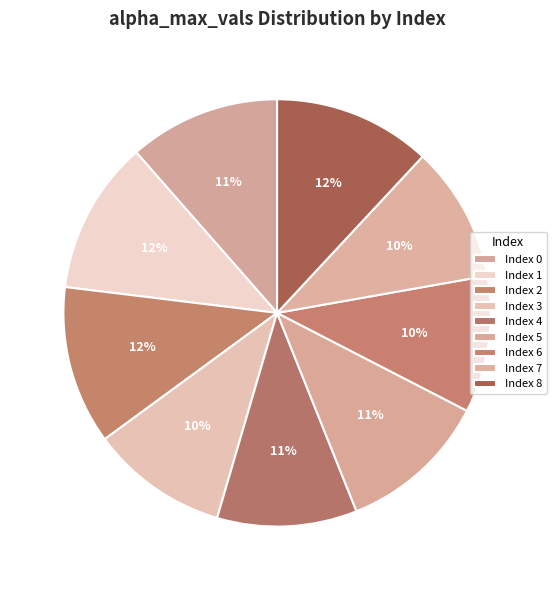

Rank the categories by value from highest to lowest.

2, 8, 1, 0, 5, 4, 3, 6, 7